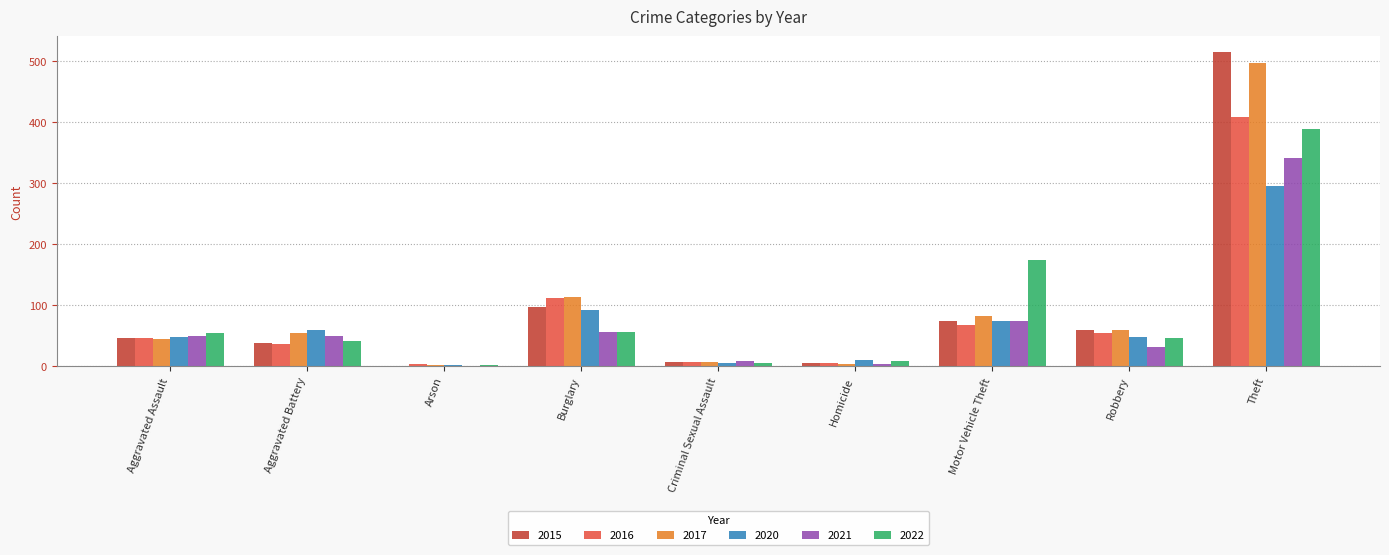

At which category is the sum across all series the highest?

Theft